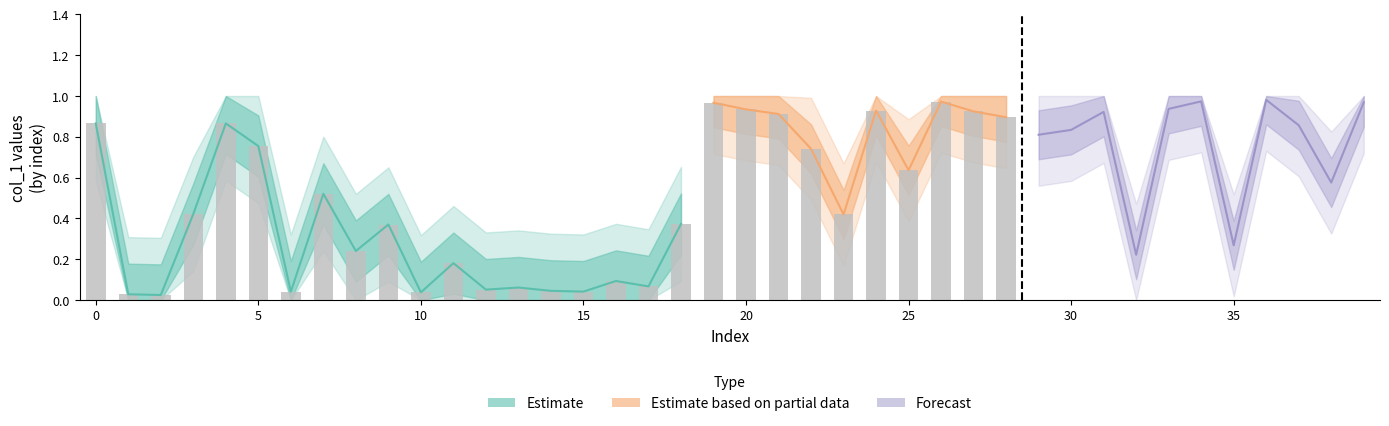

What is the average value?

0.3